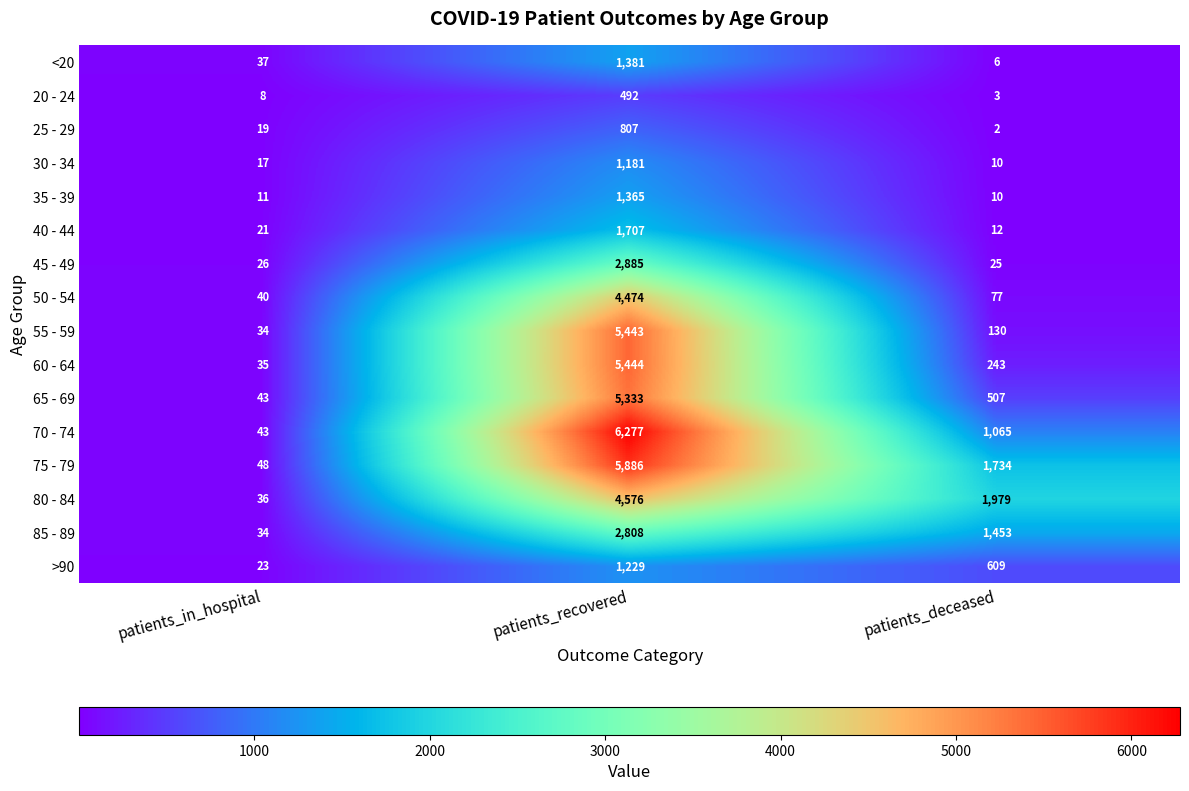

Is it true that 75 - 79 equals 69 at patients_in_hospital?

False